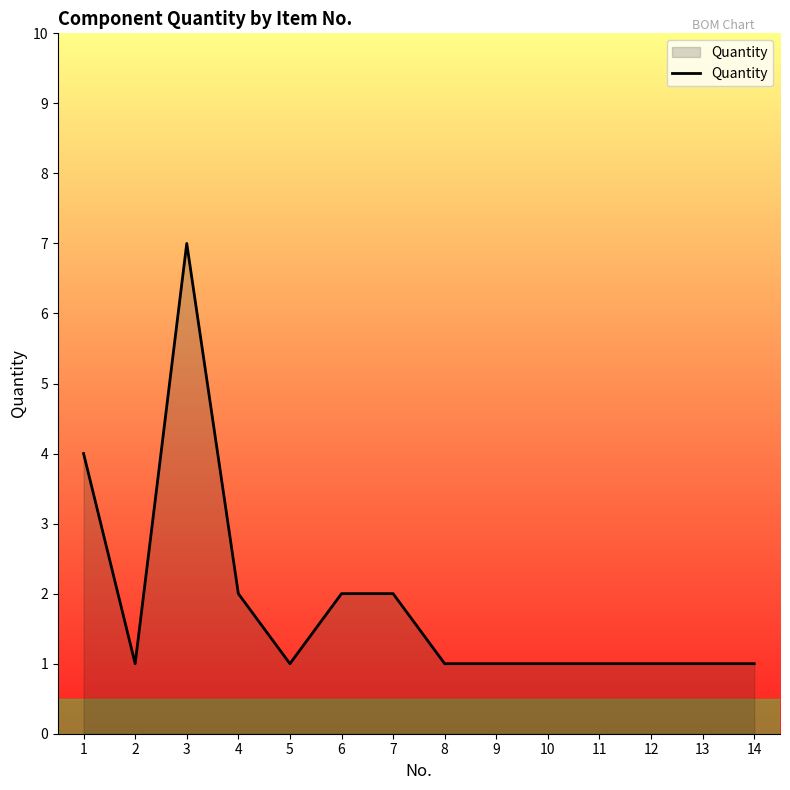

Reading left to right, what are all the values shown in this chart?

4	1	7	2	1	2	2	1	1	1	1	1	1	1